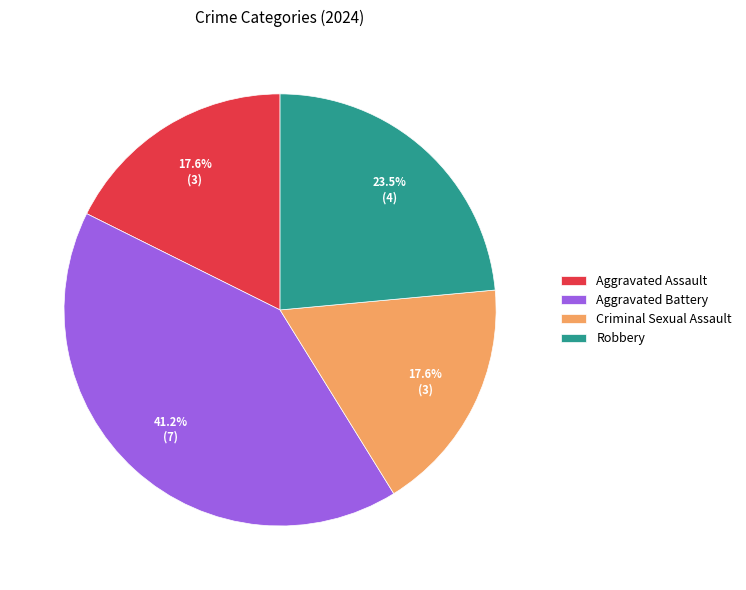

Does any single category account for the majority?

No